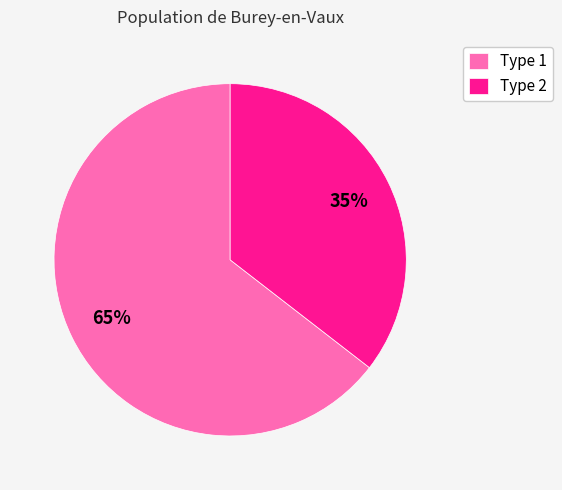

To the nearest percent, what is the combined percentage of Type 1 and Type 2?

100%